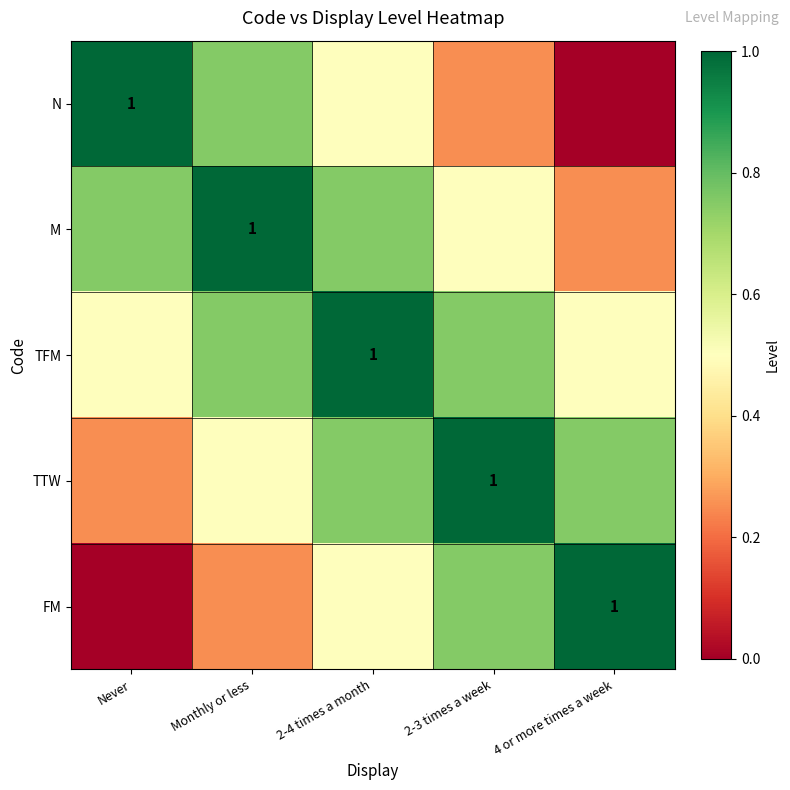

Is it true that M equals 0.7 at 2-3 times a week?

False